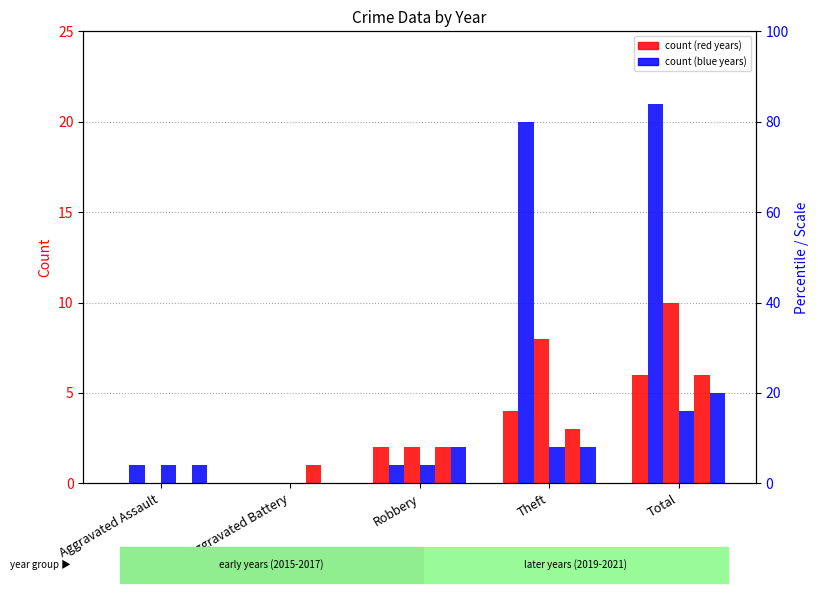

At how many categories does at least one series exceed 13?

2